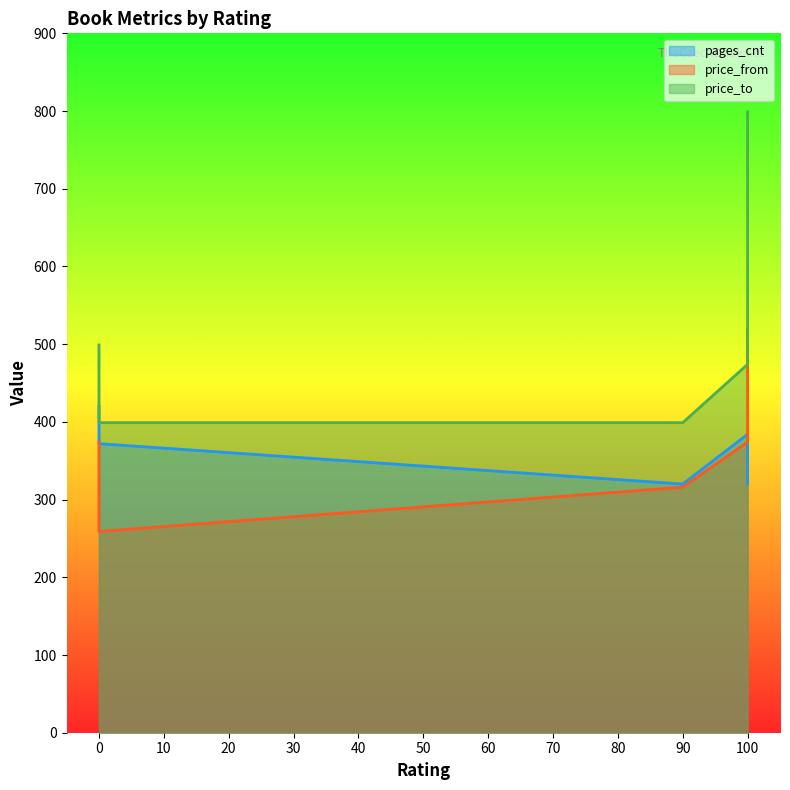

What are all the series names shown in the legend?

pages_cnt, price_from, price_to